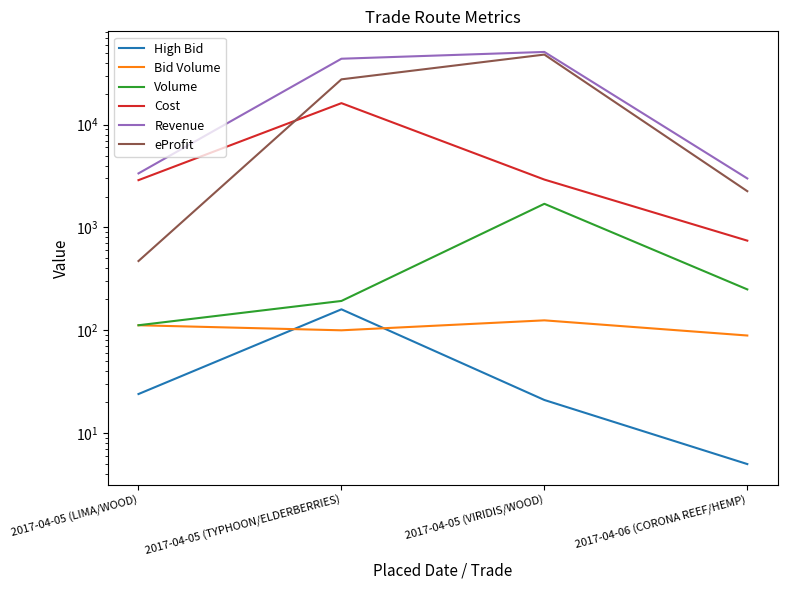

Which series has the largest range (max minus min)?

Revenue